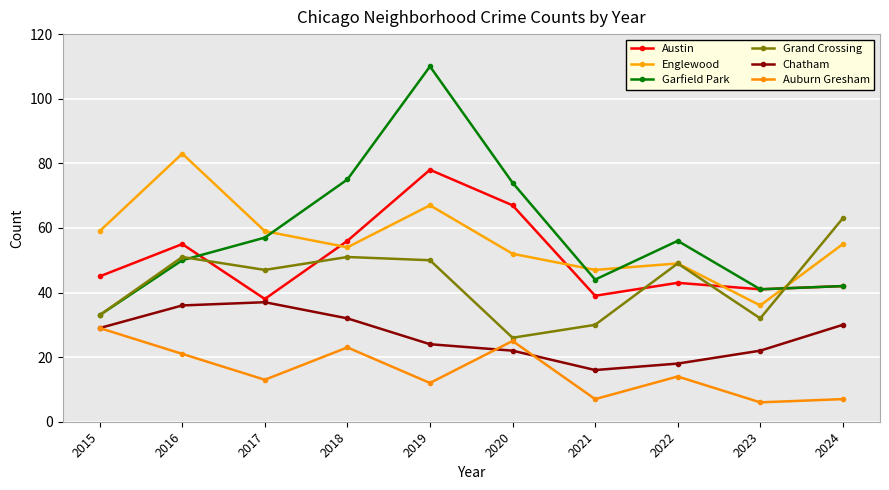

After their last crossing, which series has the higher values: Garfield Park or Englewood?

Englewood